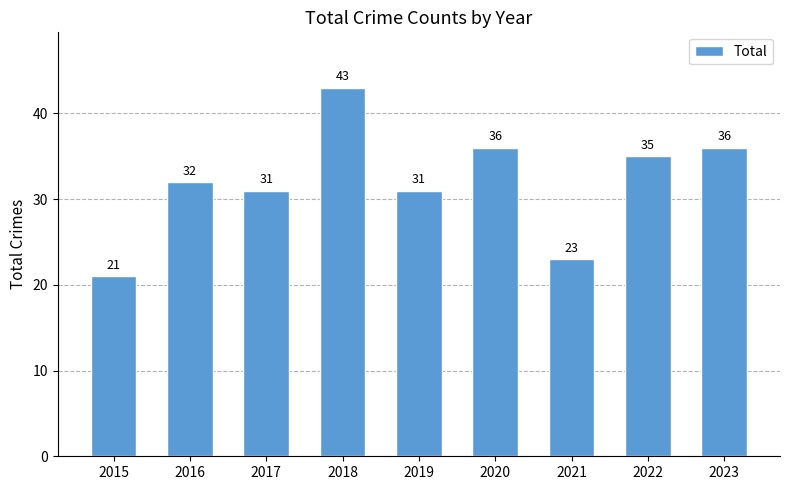

Which has a higher value, 2020 or 2015?

2020